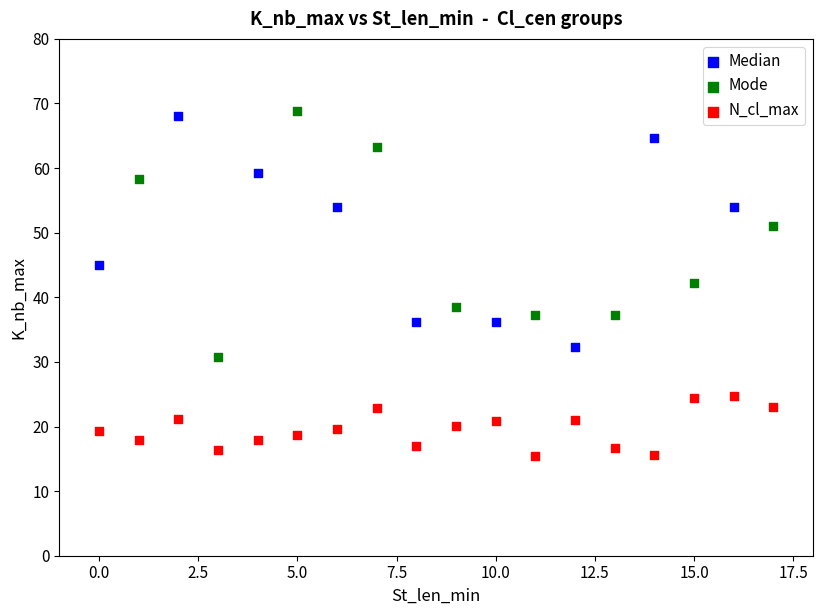

Which series reaches the minimum Y coordinate?

N_cl_max